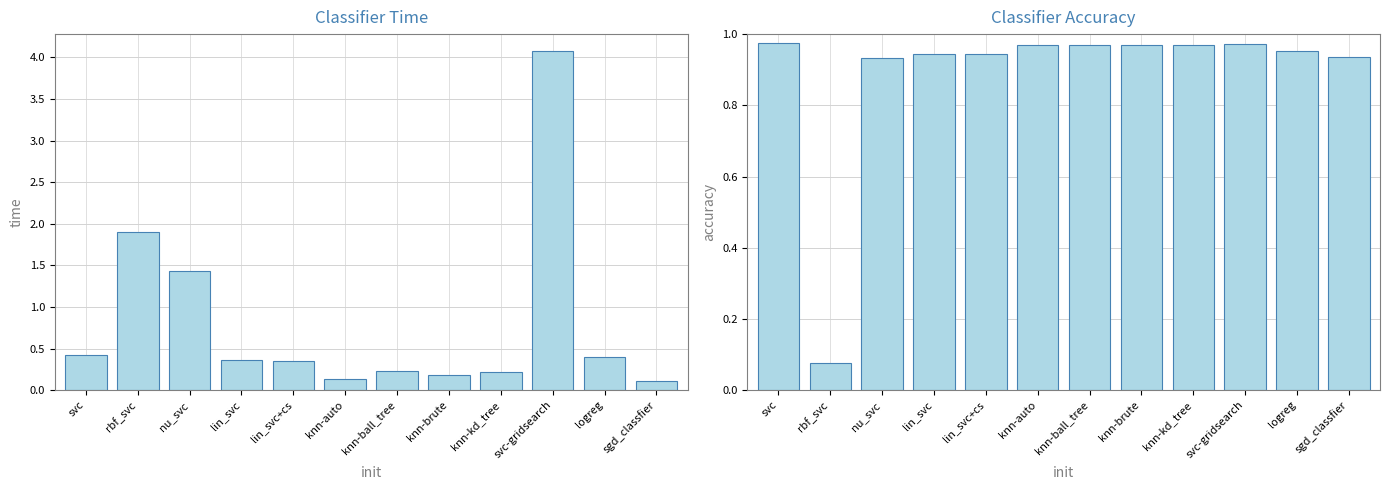

Reading right to left, what are all the values shown in this chart?

time: 0.1	0.4	4.1	0.2	0.2	0.2	0.1	0.3	0.4	1.4	1.9	0.4
accuracy: 0.9	1.0	1.0	1.0	1.0	1.0	1.0	0.9	0.9	0.9	0.1	1.0